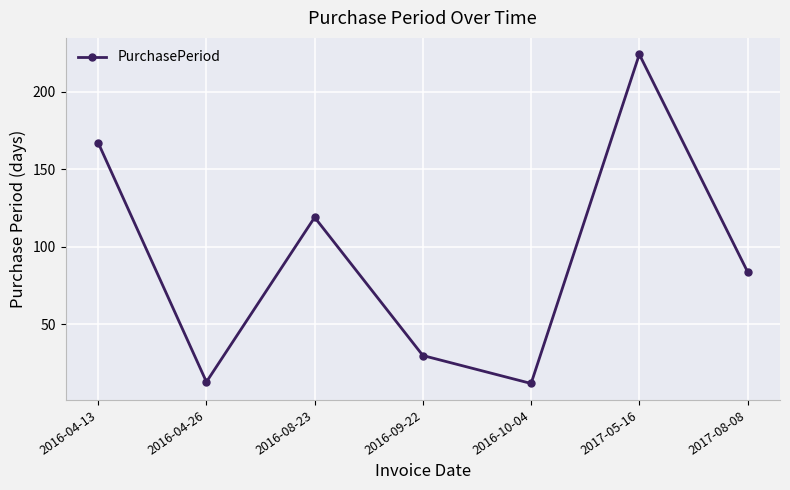

The value at 2017-05-16 is 224. True or false?

True